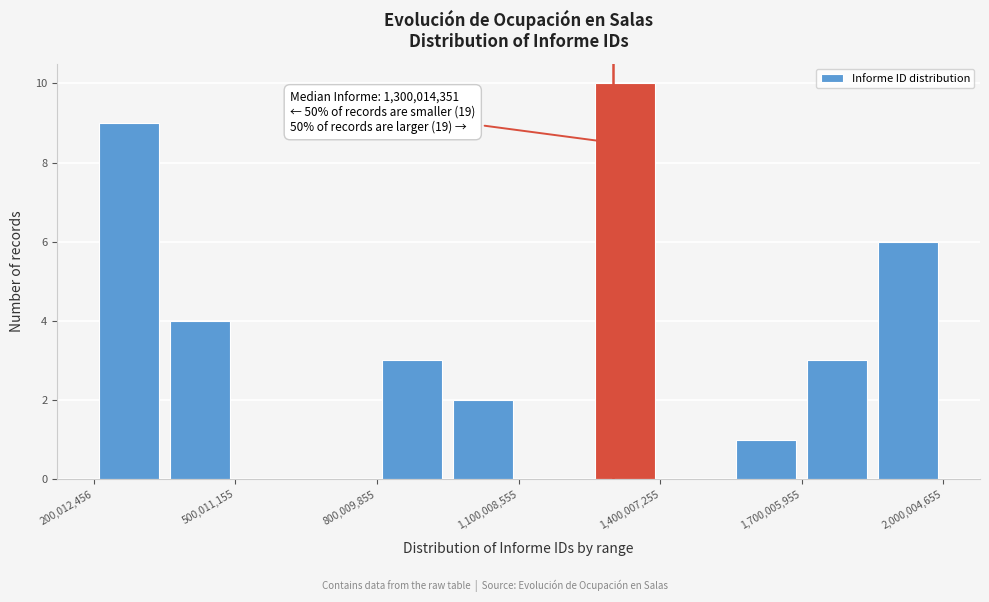

Read against the x-axis, roughly where is the centre of the tallest bar?

1350000000